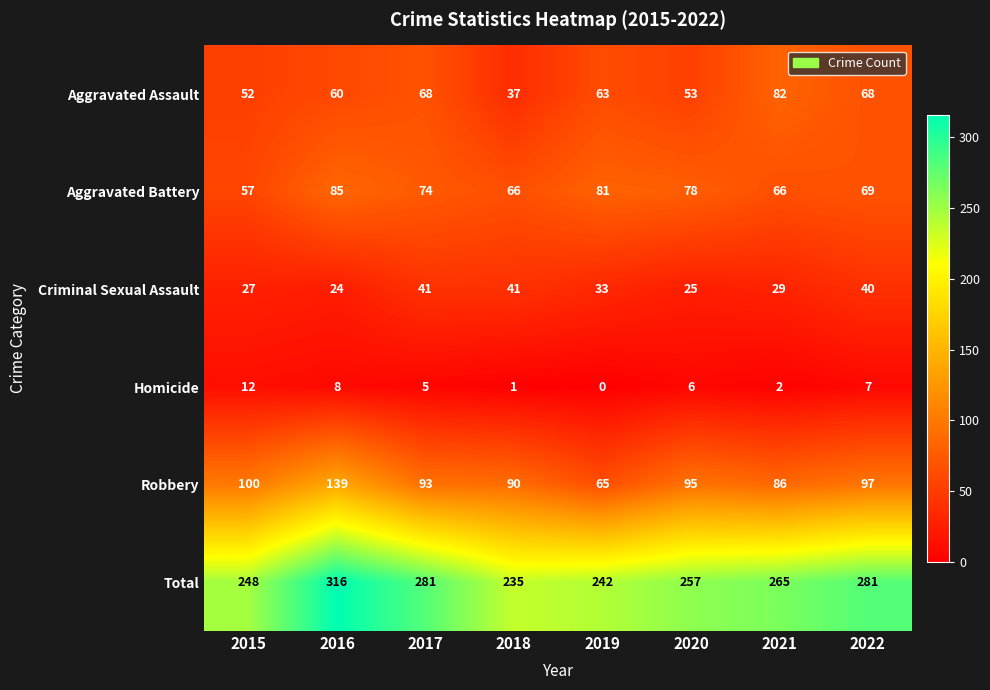

The value of Aggravated Assault at 2015 is 94. True or false?

False